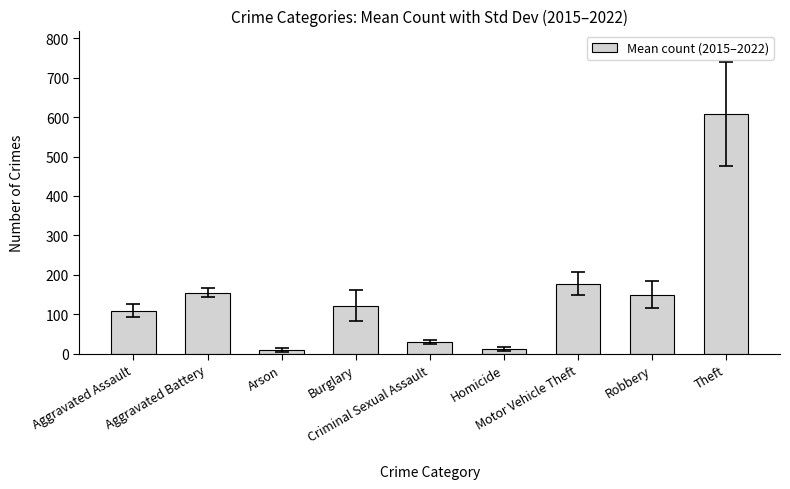

What is the greatest value displayed?

608.1